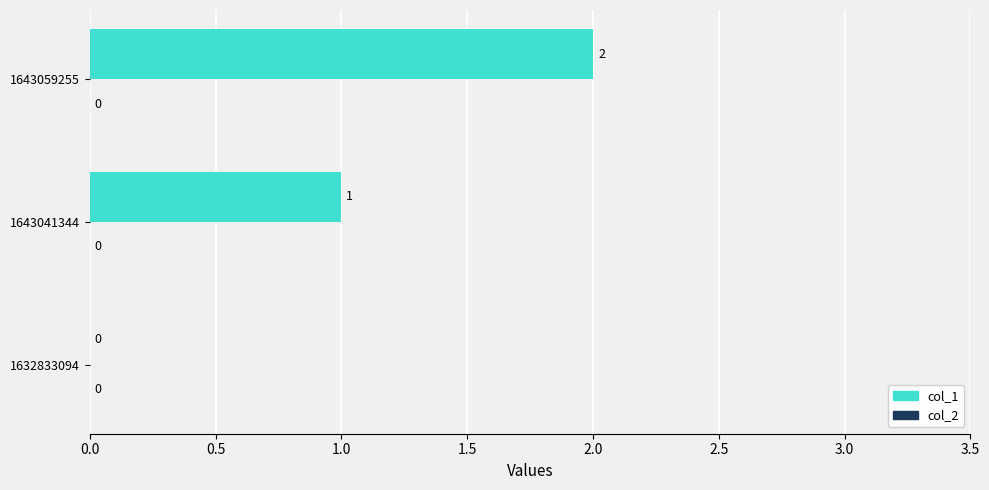

What is the sum of the values at 1643059255 and 1643041344?

3